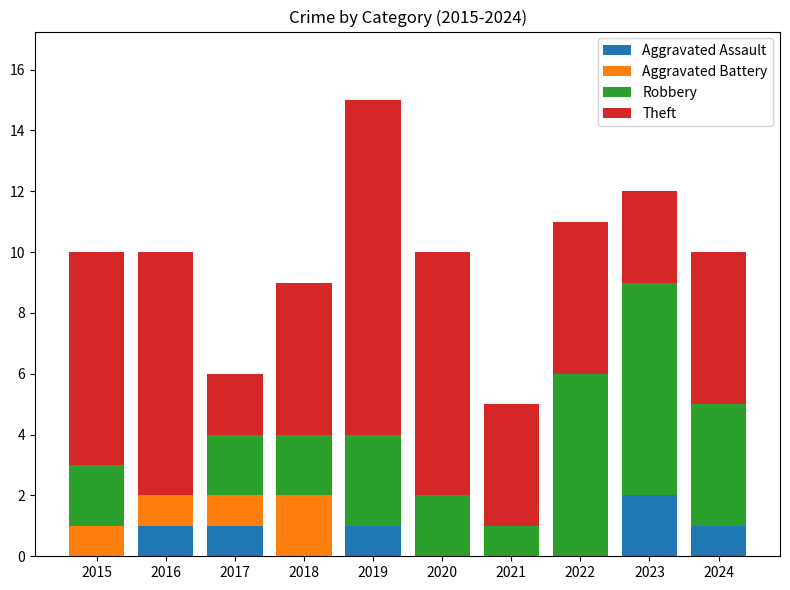

Is it true that Aggravated Assault equals 0 at 2020?

True